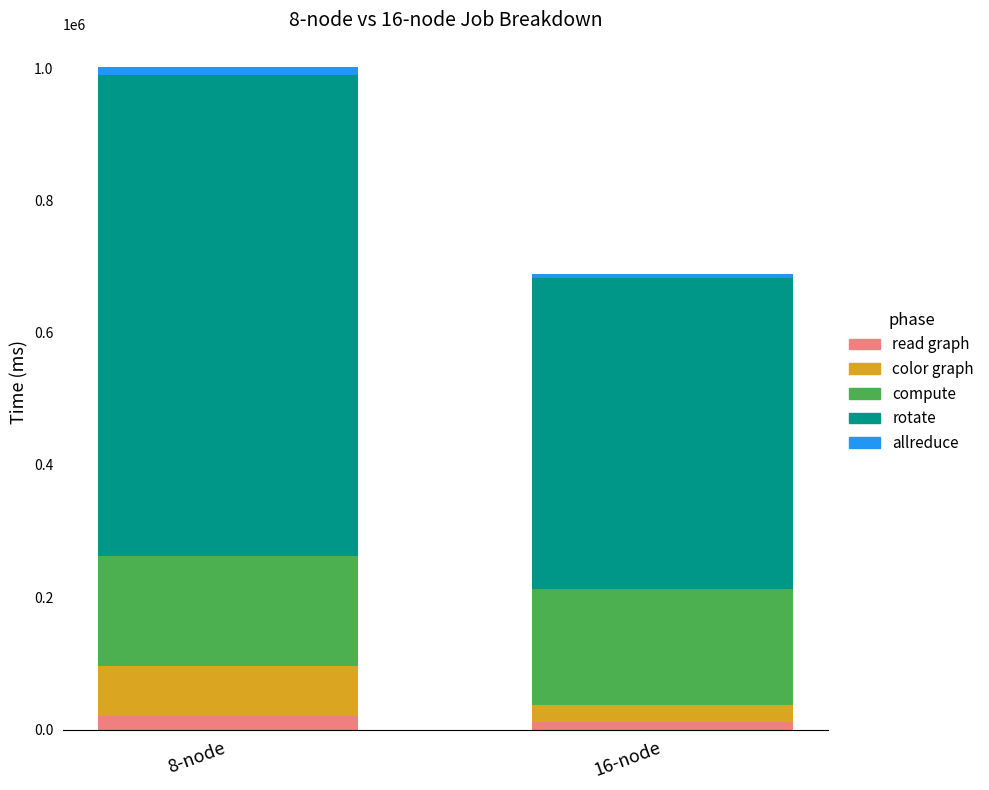

At which category is the sum across all series the highest?

8-node